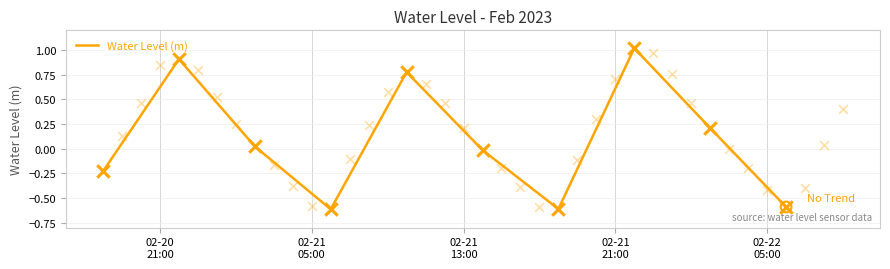

What is the highest value of the Water Level (m) series?

1.0